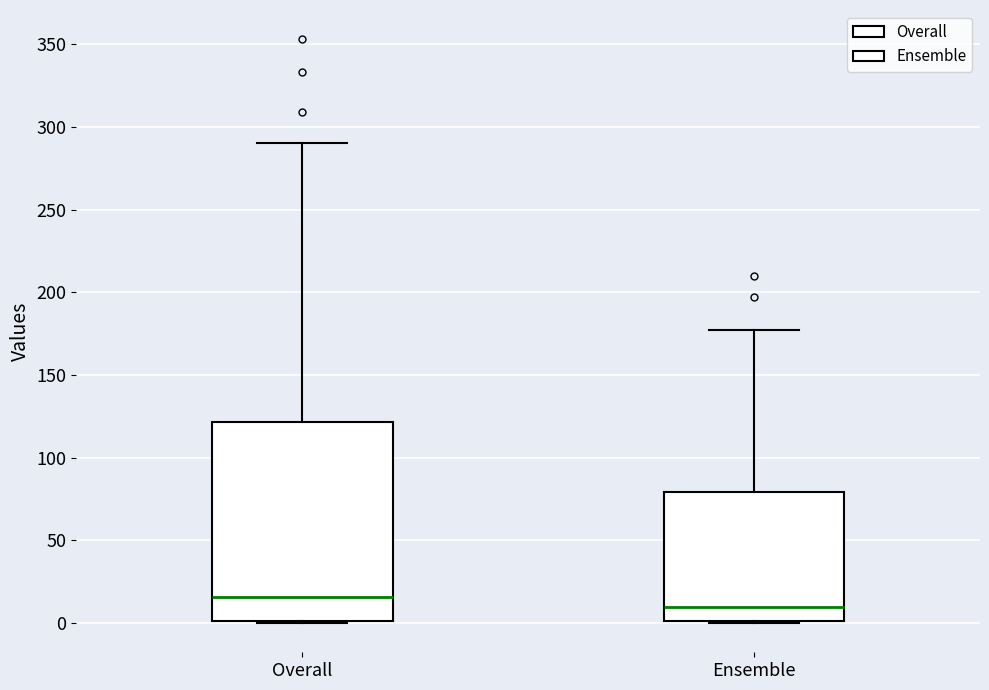

Reading left to right, transcribe this box plot: for each box, give where its median line is, the range the box spans, and where its two whiskers end, as read against the y-axis. The values are not printed on the chart, so give them approximately, as read against the axis.

Overall: median 15, box 0 to 120, whiskers 0 to 290
Ensemble: median 10, box 0 to 80, whiskers 0 to 175